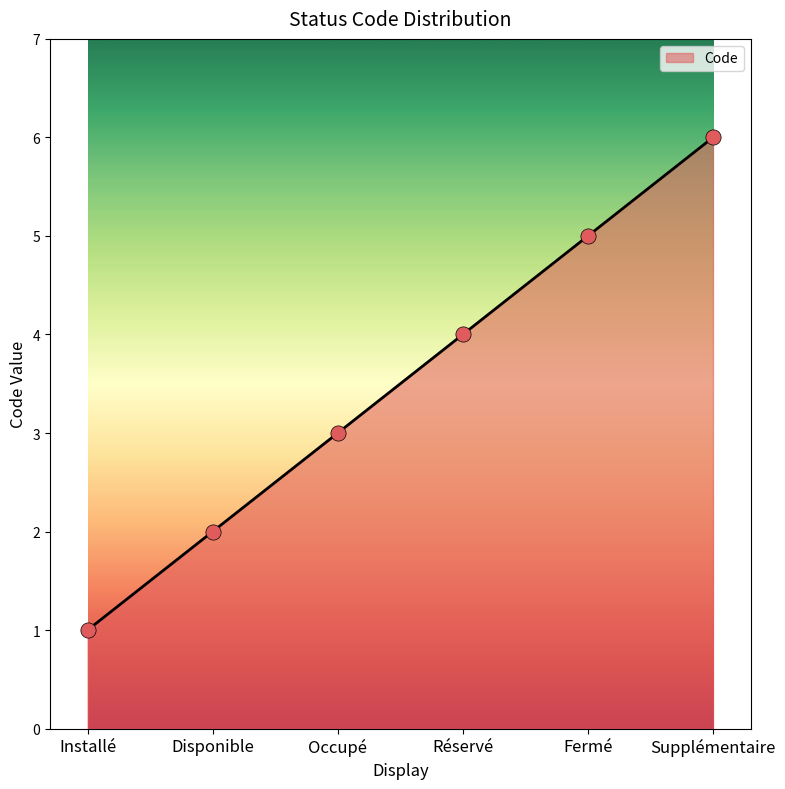

What is the ratio of the value at Occupé to the value at Fermé?

0.6